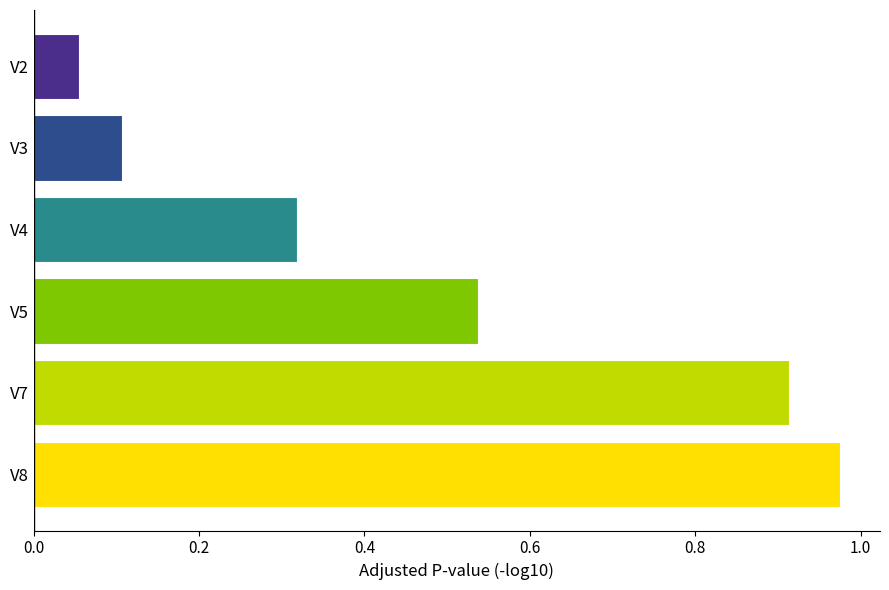

Rank the categories by value from highest to lowest.

V8, V7, V5, V4, V3, V2